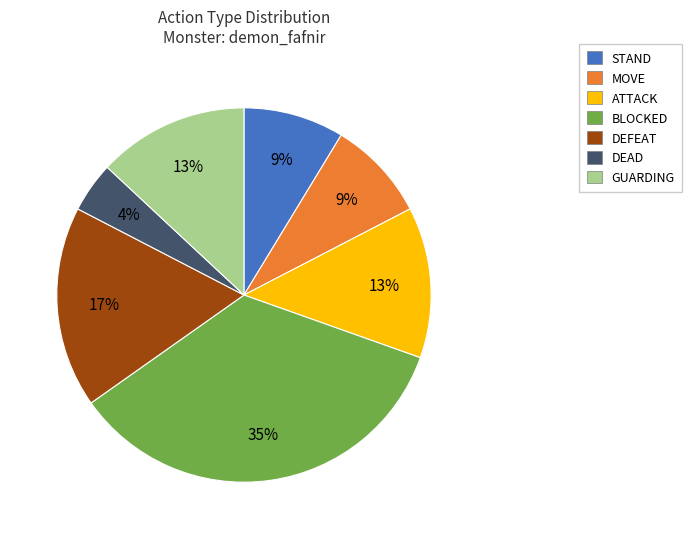

To the nearest percent, what percentage of the pie is ATTACK?

13%